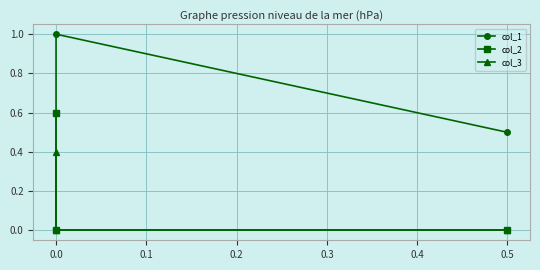

What is the greatest value displayed?

1.0